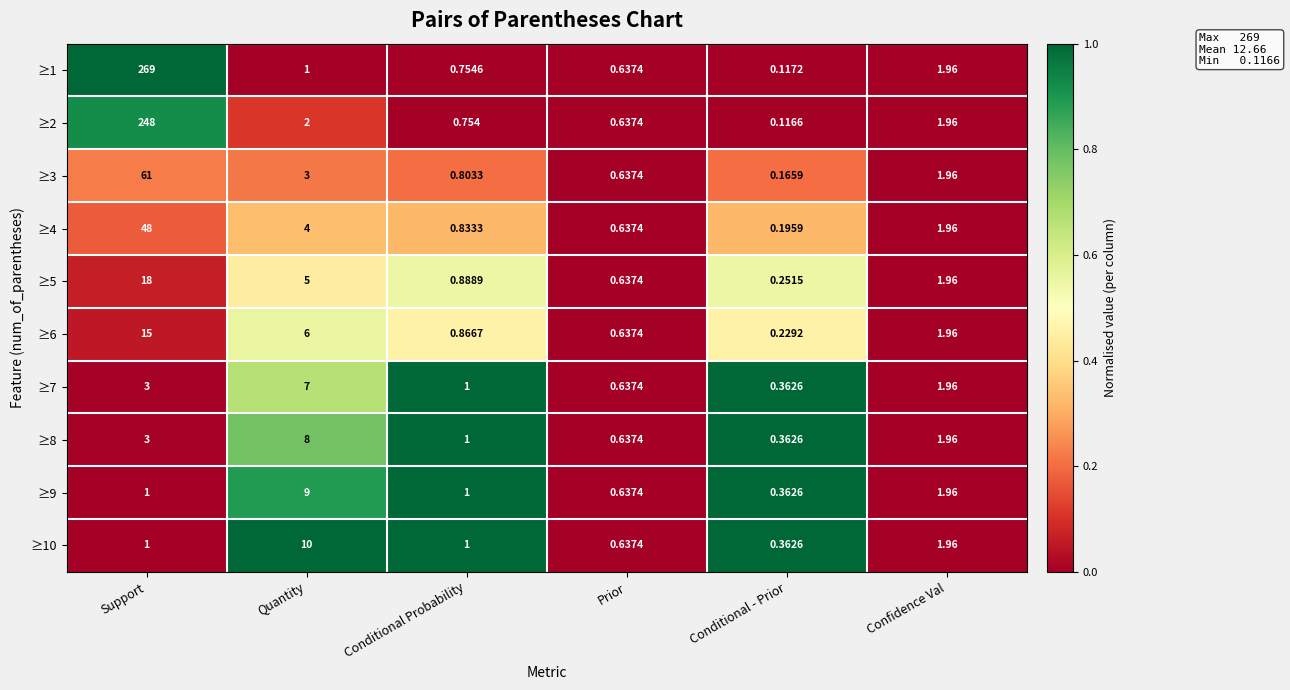

What is the spread (max minus min) of values at Quantity?

9.0